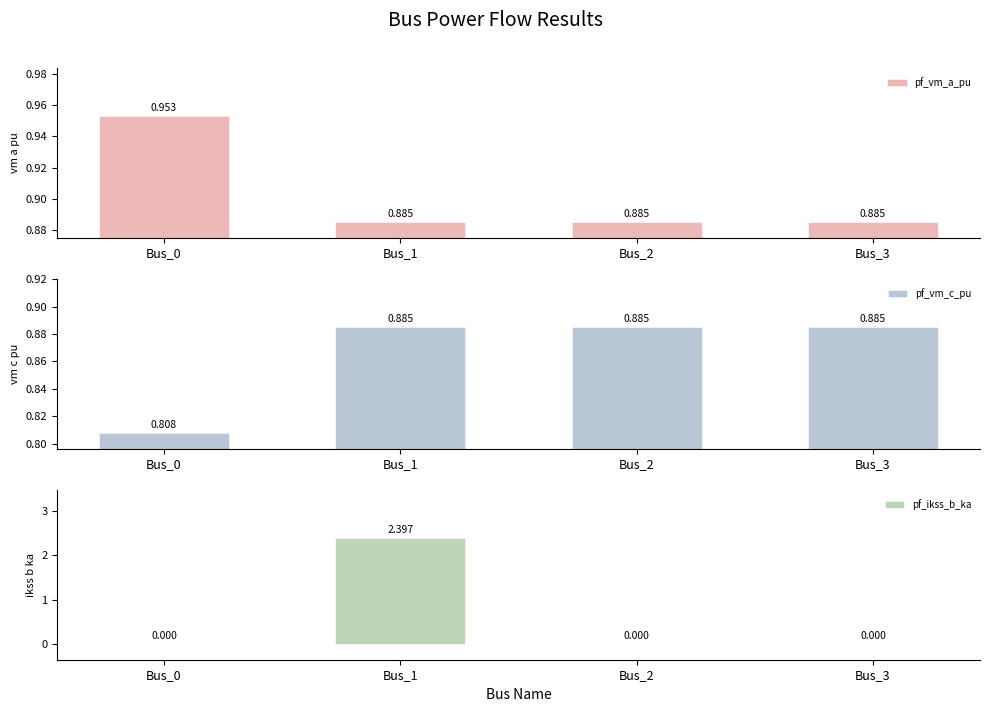

Reading right to left, list all the values displayed in this chart.

pf_vm_a_pu: Bus_3=0.9	Bus_2=0.9	Bus_1=0.9	Bus_0=1.0
pf_vm_c_pu: Bus_3=0.9	Bus_2=0.9	Bus_1=0.9	Bus_0=0.8
pf_ikss_b_ka: Bus_3=0.0	Bus_2=0.0	Bus_1=2.4	Bus_0=0.0